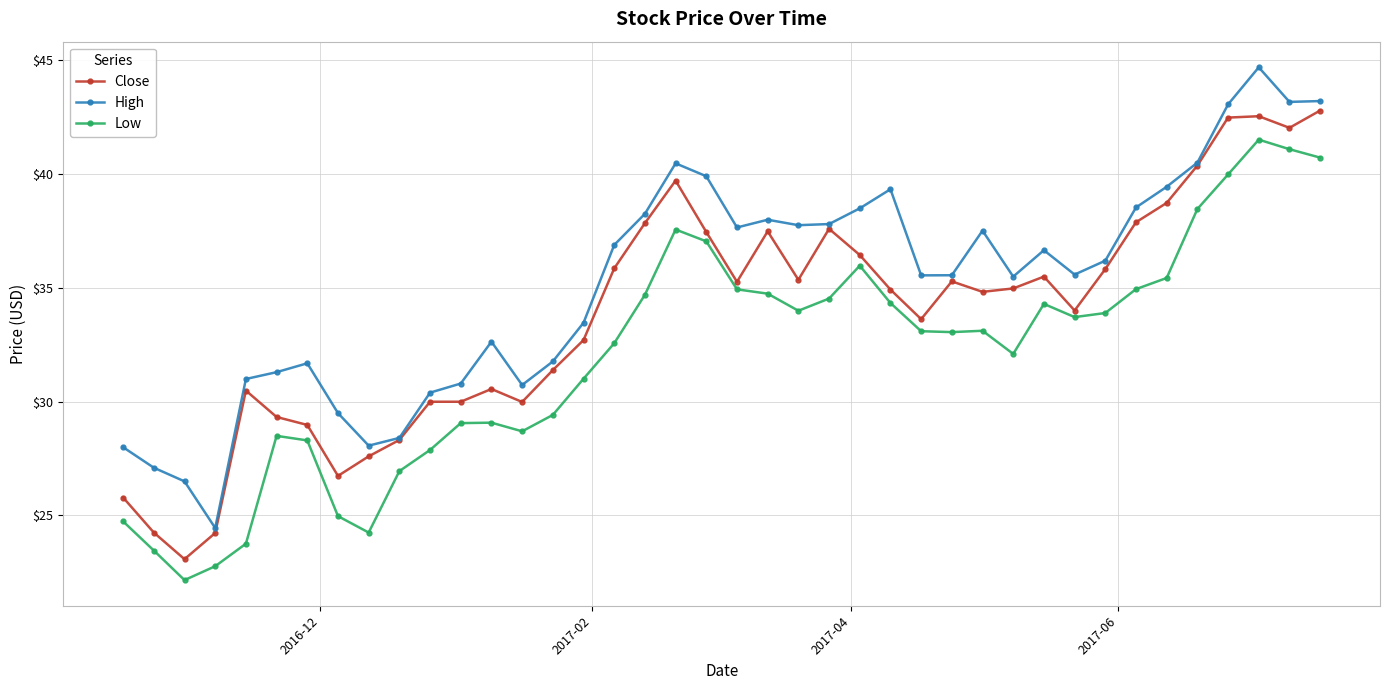

What is the lowest value of the High series?

24.5